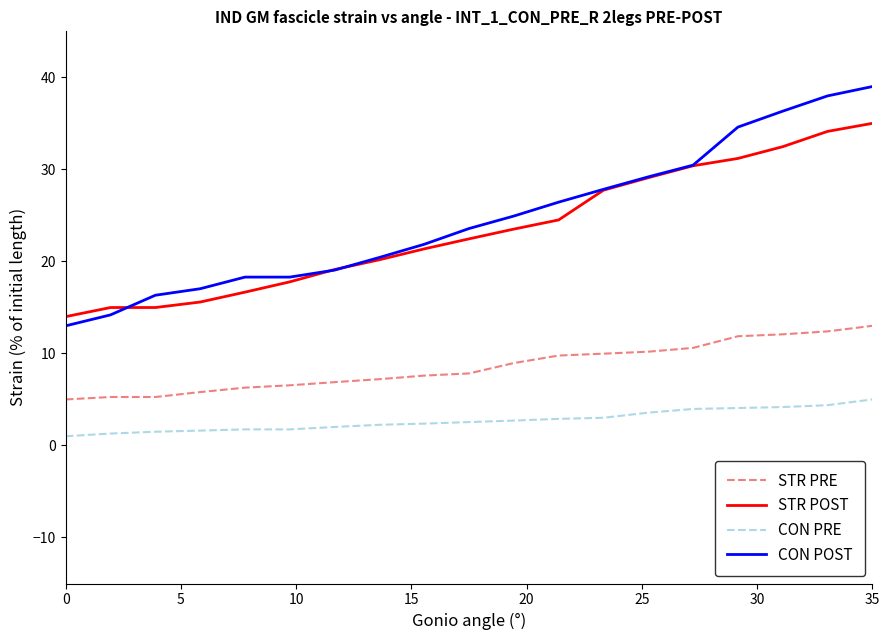

Which series has the widest spread of values?

CON POST